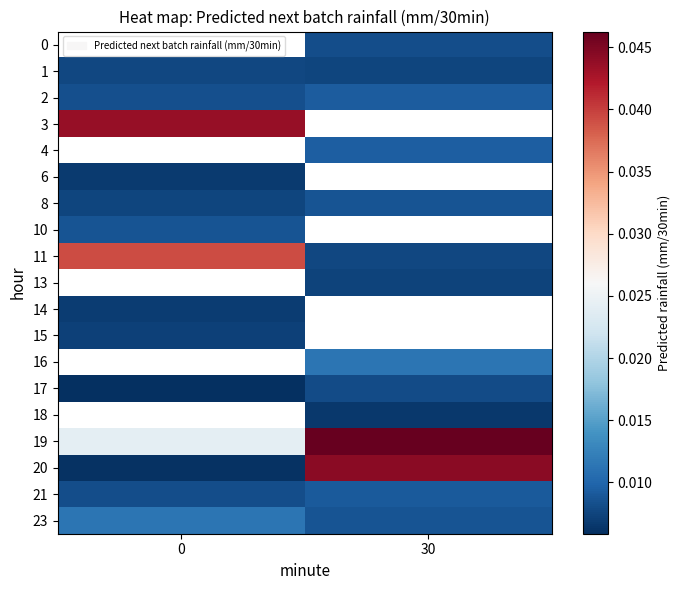

How many distinct data groups are displayed?

19